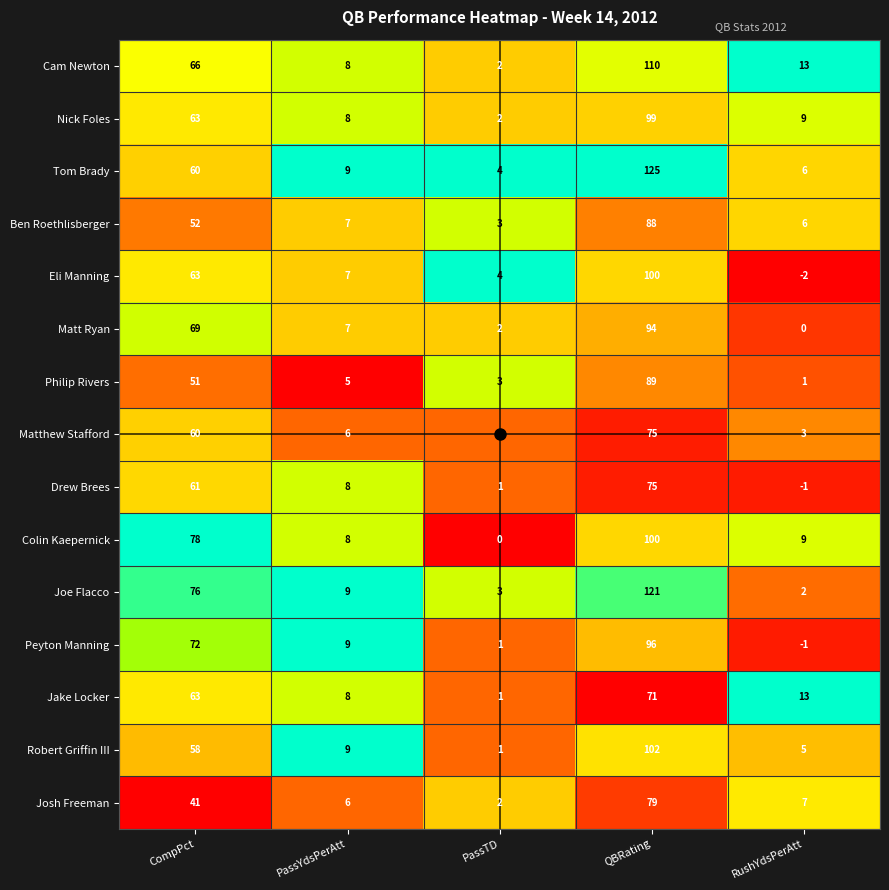

At which category does the chart reach its minimum across all series?

RushYdsPerAtt